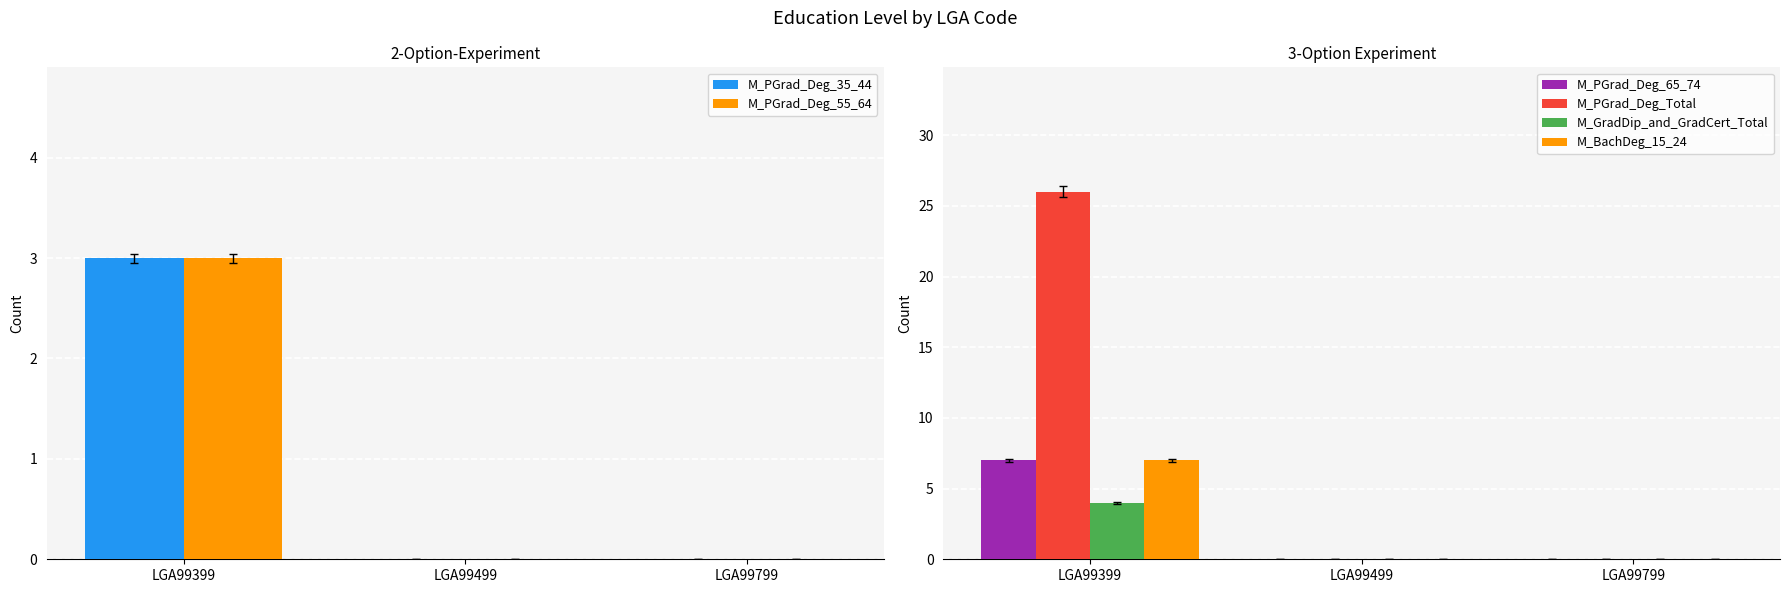

Which label corresponds to the smallest value in the chart?

LGA99499